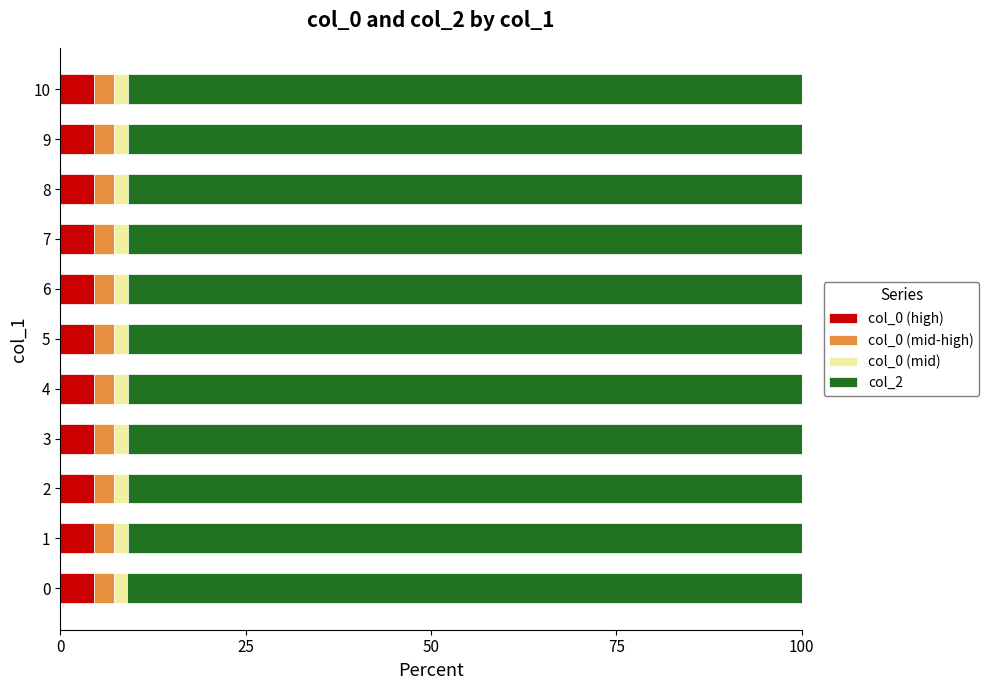

Is it true that col_0 (high) equals 4.6 at 6?

True